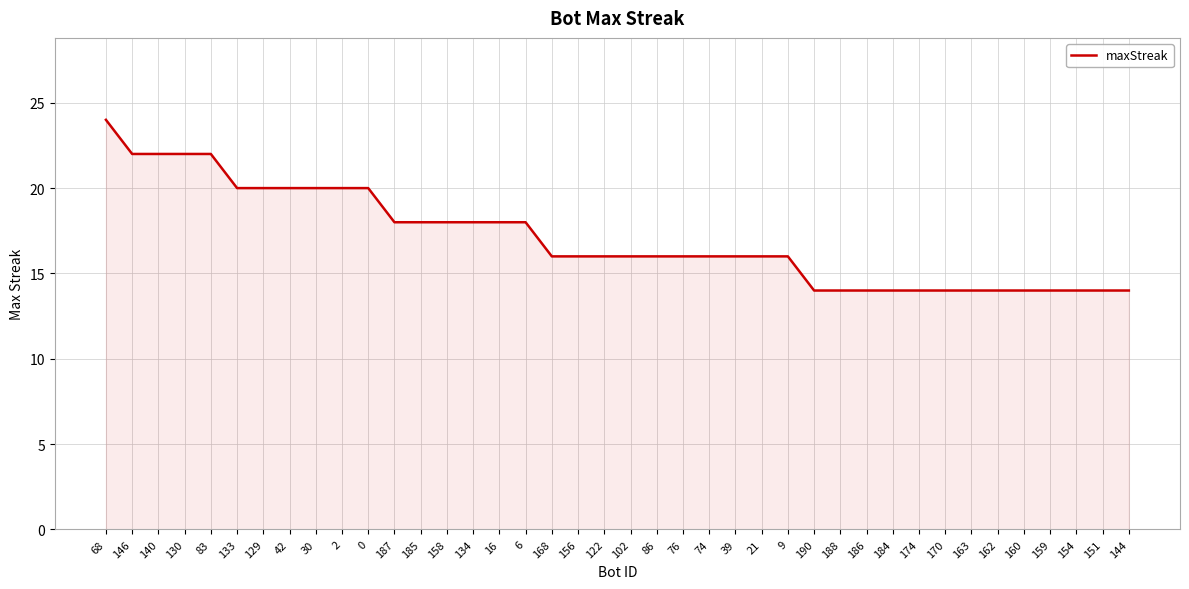

True or false: the data shows 18 at 187.

True